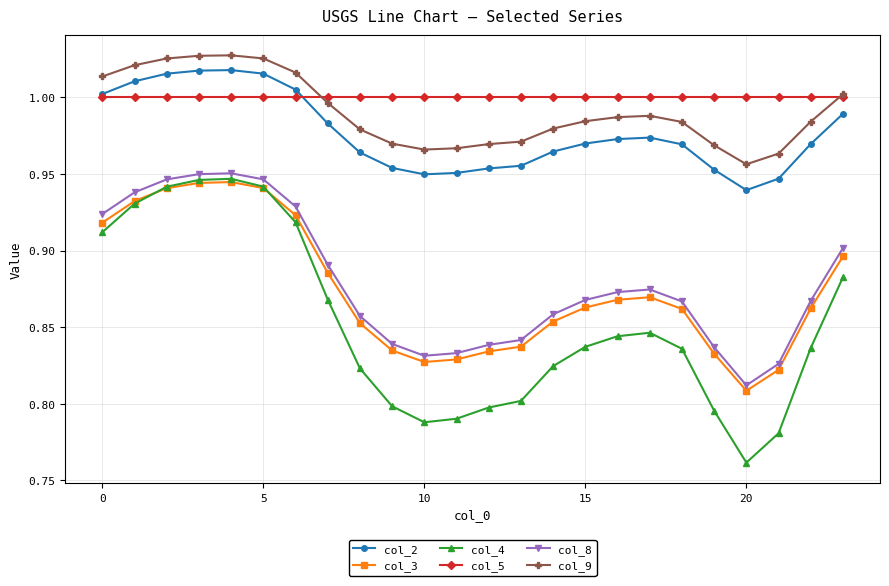

What are all the series names shown in the legend?

col_2, col_3, col_4, col_5, col_8, col_9